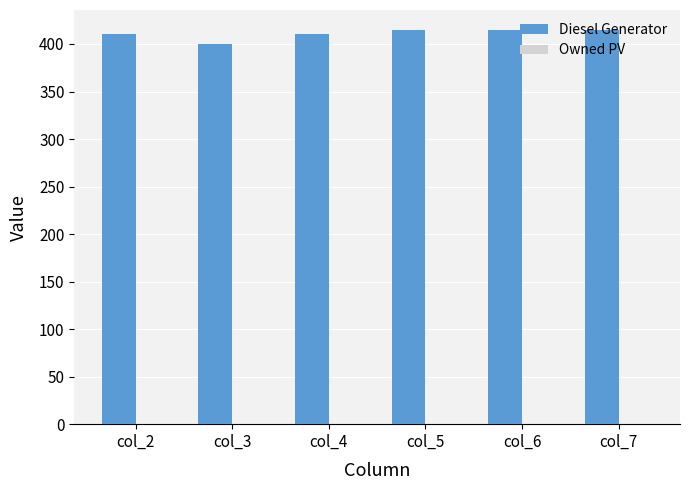

What is the greatest value displayed?

415